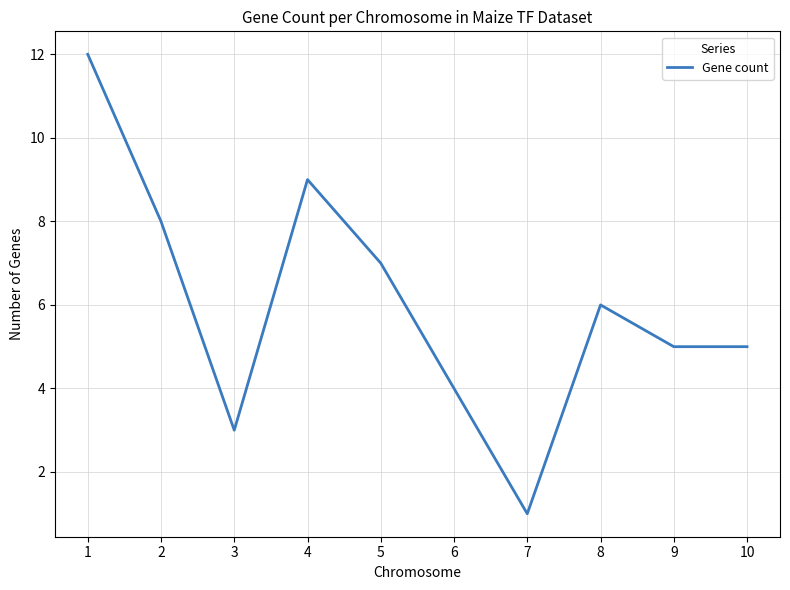

At which category does the chart reach its minimum across all series?

7